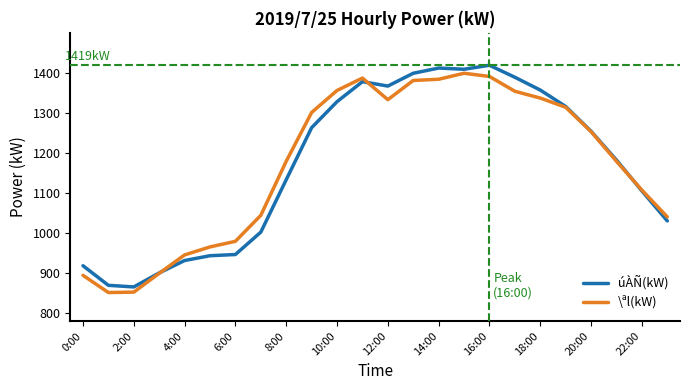

What is the maximum value for úÀÑ(kW)?

1419